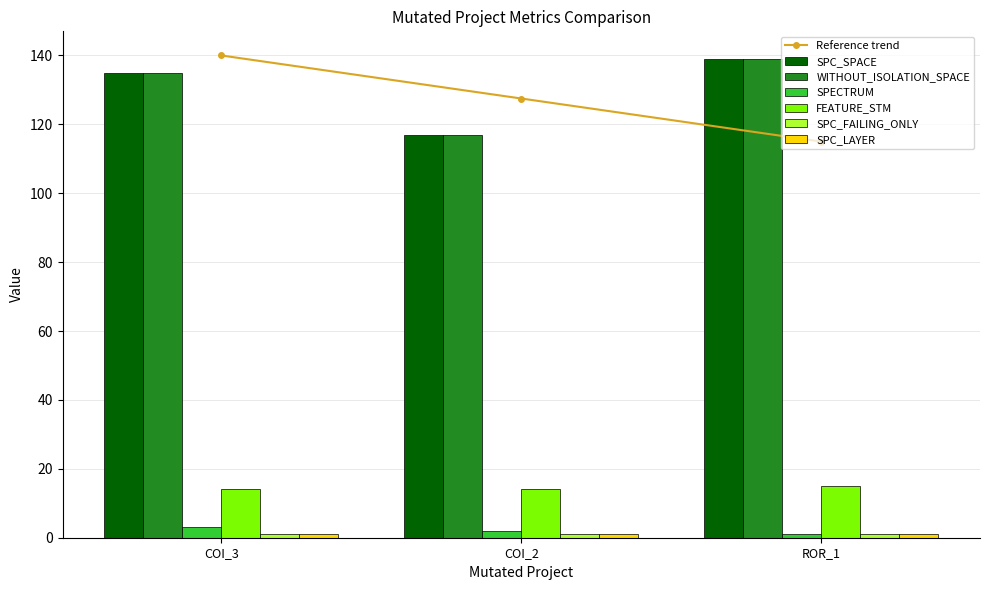

What is the average value of the FEATURE_STM series?

14